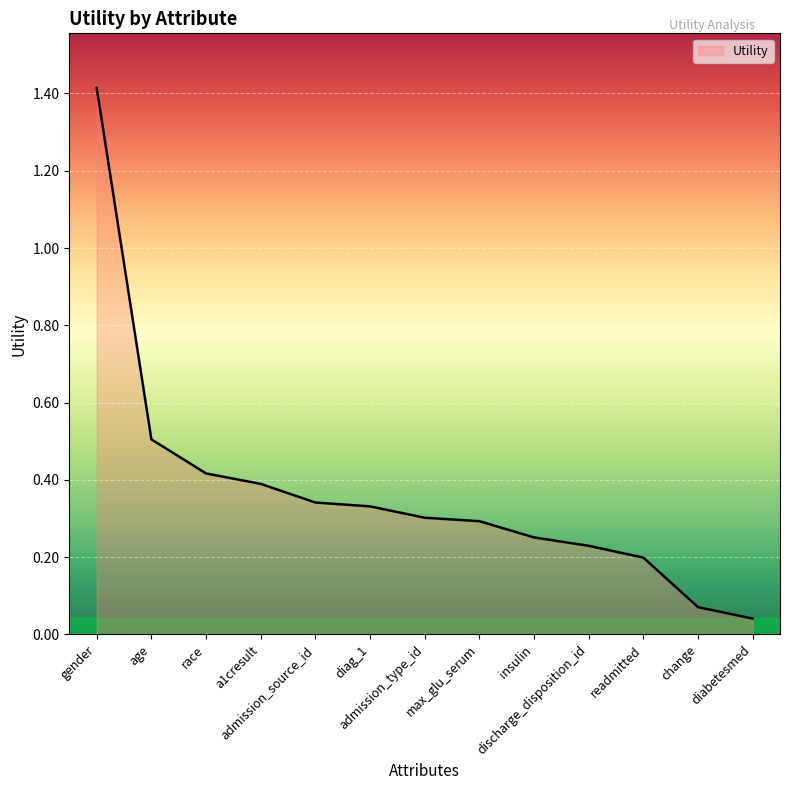

Count the number of categories in the chart.

13